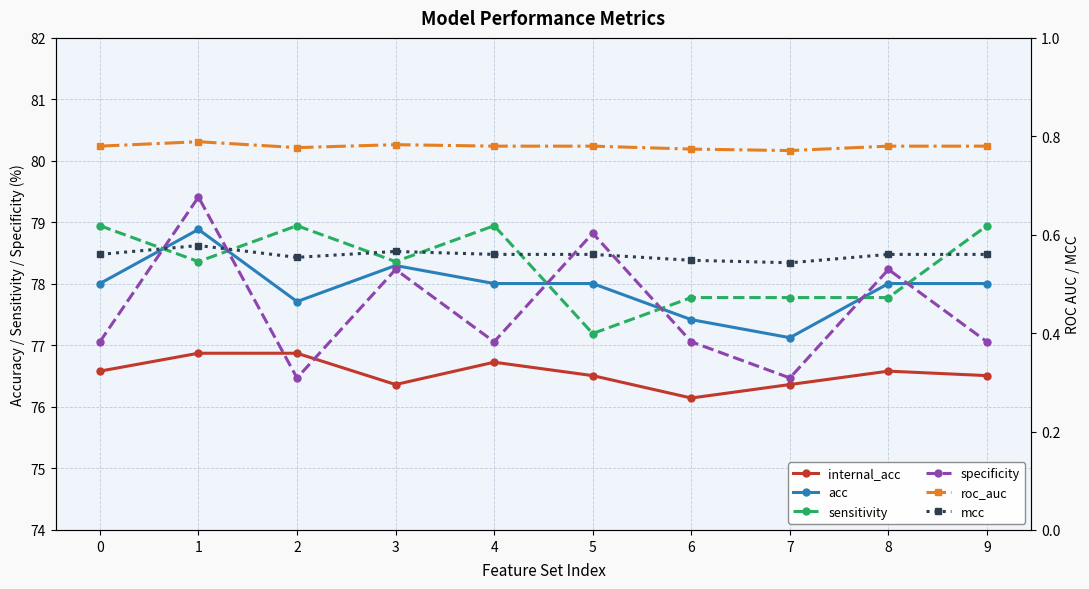

What is the spread (max minus min) of values at 4?

78.4